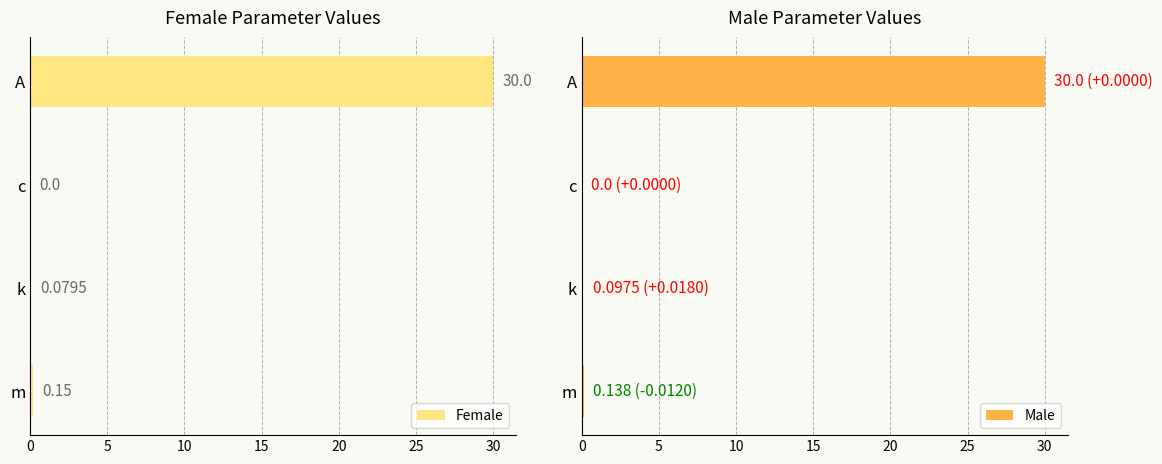

Is it true that Male equals 30.0 at A?

True